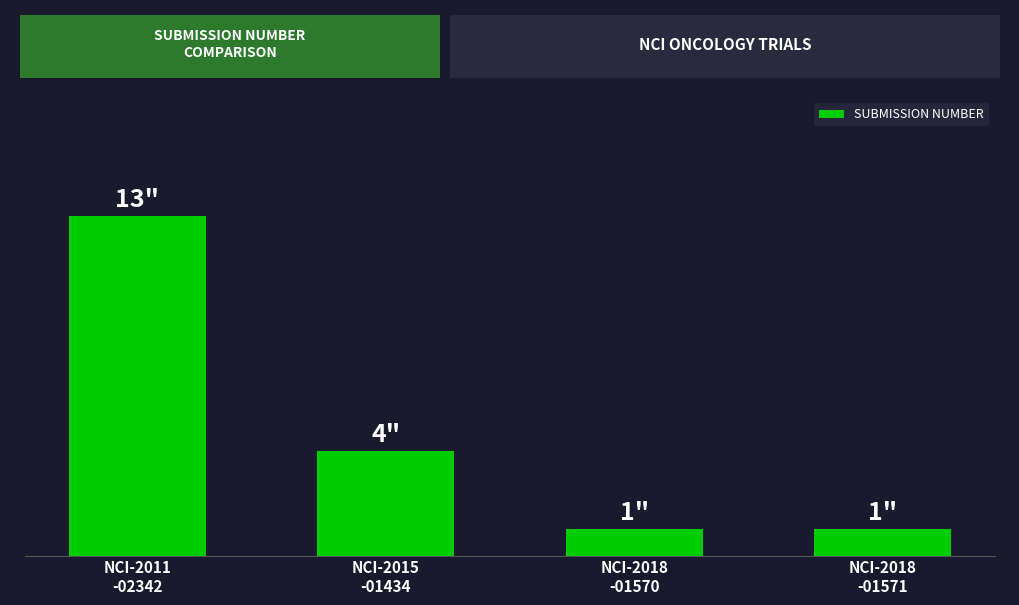

What is the value of the 2nd bar from the left?

4